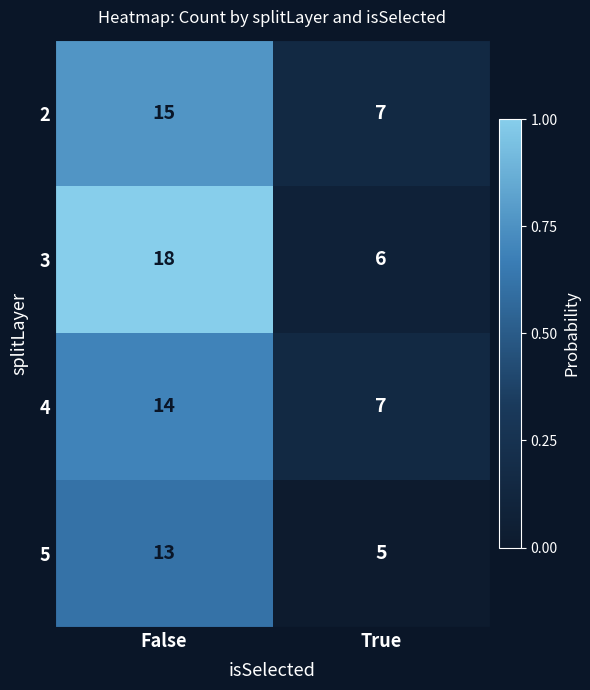

Count the number of categories in the chart.

2